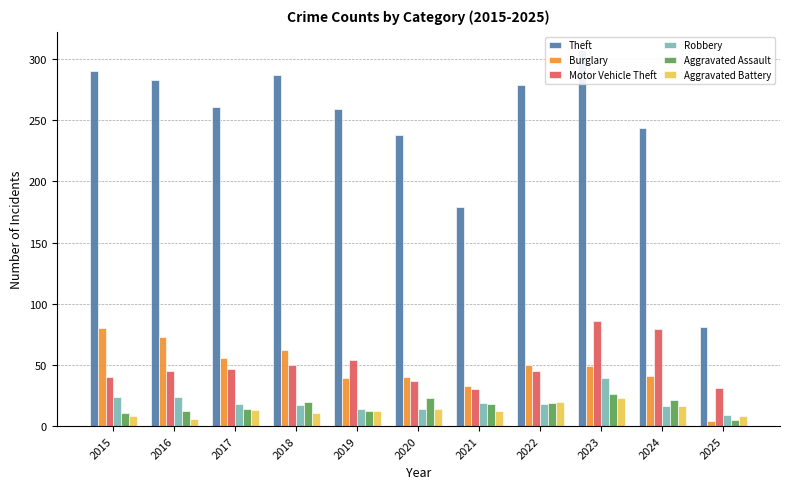

Reading left to right, transcribe all the data shown in this chart.

Theft: 2015=290	2016=283	2017=261	2018=287	2019=259	2020=238	2021=179	2022=279	2023=307	2024=244	2025=81
Burglary: 2015=80	2016=73	2017=56	2018=62	2019=39	2020=40	2021=33	2022=50	2023=49	2024=41	2025=4
Motor Vehicle Theft: 2015=40	2016=45	2017=47	2018=50	2019=54	2020=37	2021=30	2022=45	2023=86	2024=79	2025=31
Robbery: 2015=24	2016=24	2017=18	2018=17	2019=14	2020=14	2021=19	2022=18	2023=39	2024=16	2025=9
Aggravated Assault: 2015=11	2016=12	2017=14	2018=20	2019=12	2020=23	2021=18	2022=19	2023=26	2024=21	2025=5
Aggravated Battery: 2015=8	2016=6	2017=13	2018=11	2019=12	2020=14	2021=12	2022=20	2023=23	2024=16	2025=8